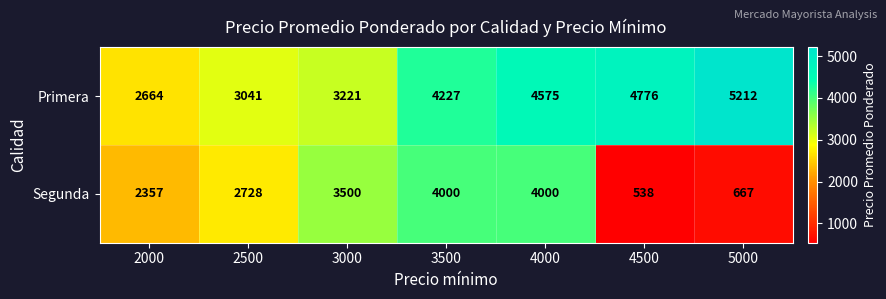

Where is Segunda nearest to the value 2269?

2000